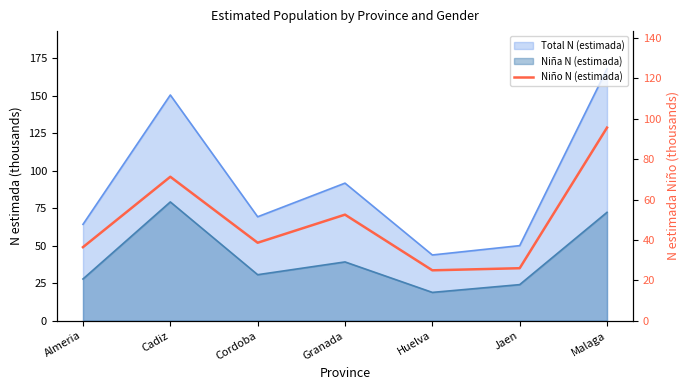

What is the average value?

49.4